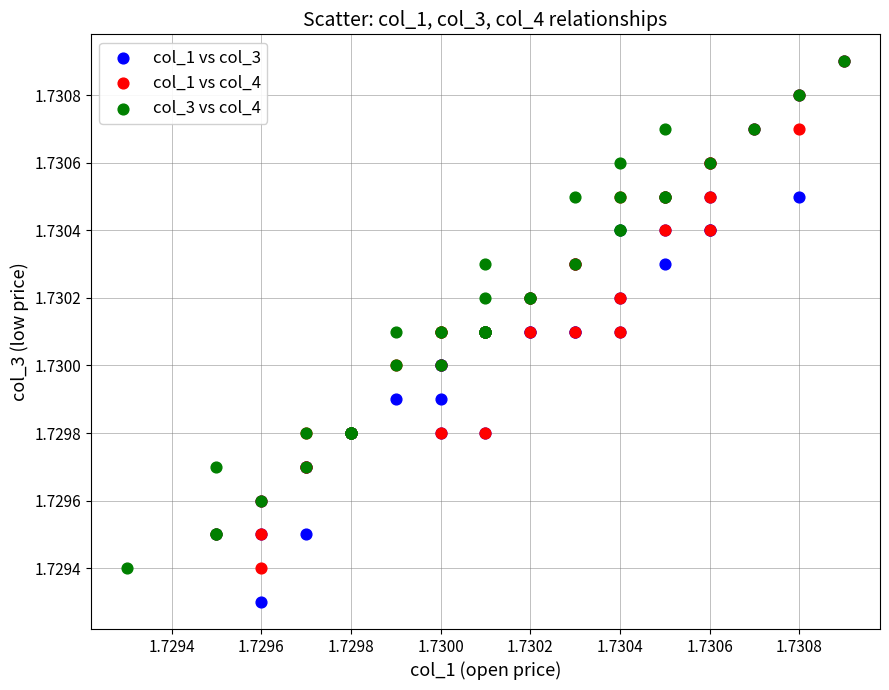

Which series contains the lowest Y value?

col_1 vs col_3